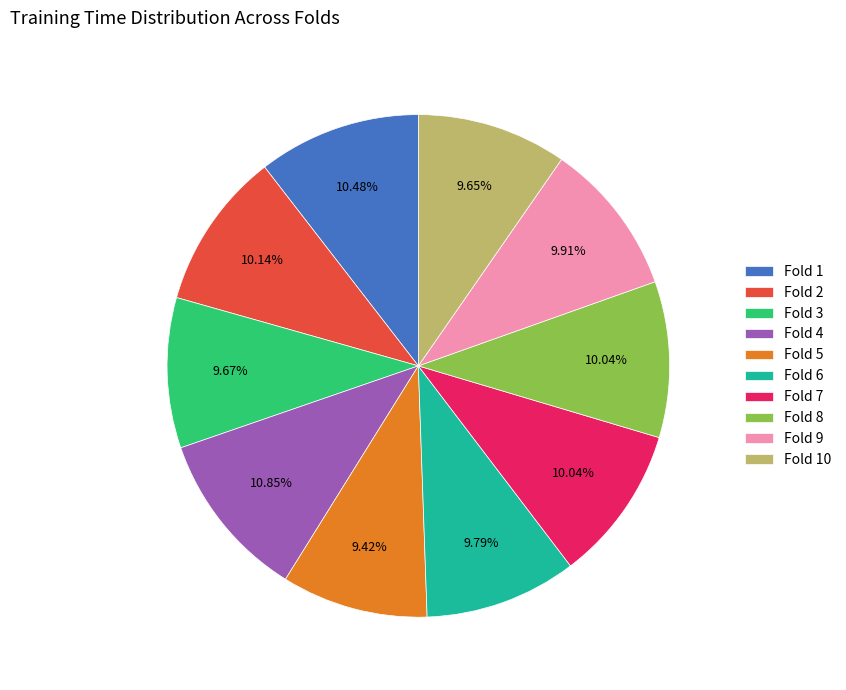

Is there a majority slice in this chart?

No